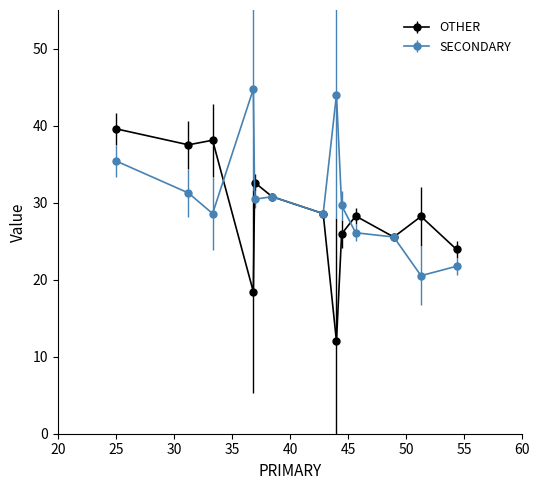

Rank the series by their maximum value, from lowest to highest.

OTHER, SECONDARY